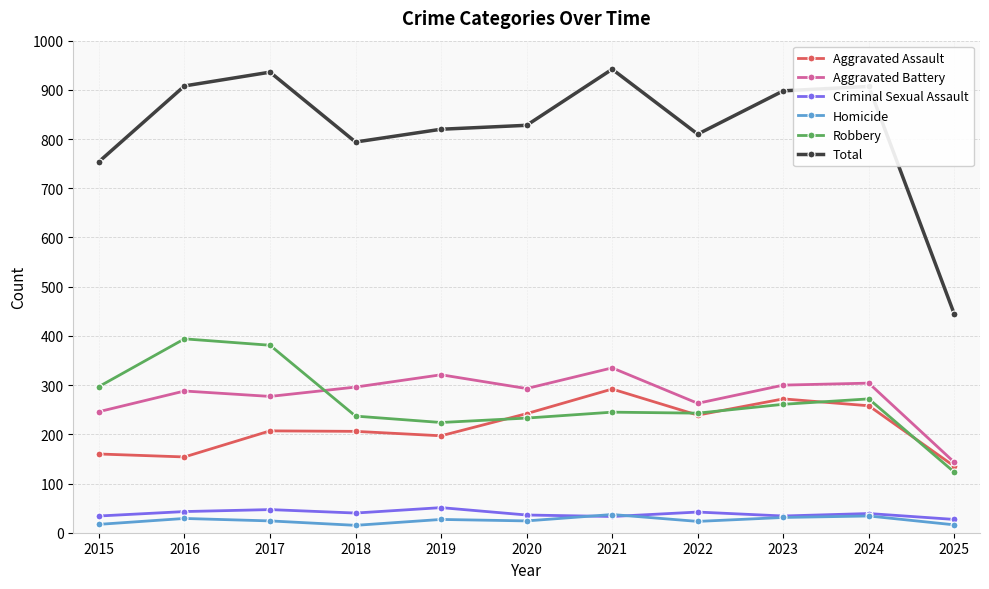

How many distinct data groups are displayed?

6